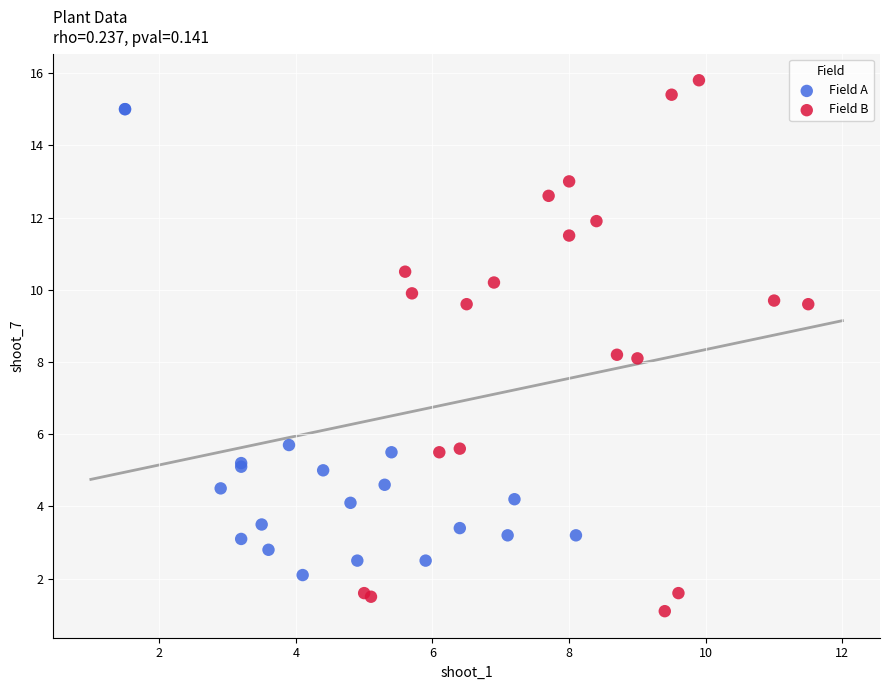

Which series reaches the maximum Y coordinate?

Field B